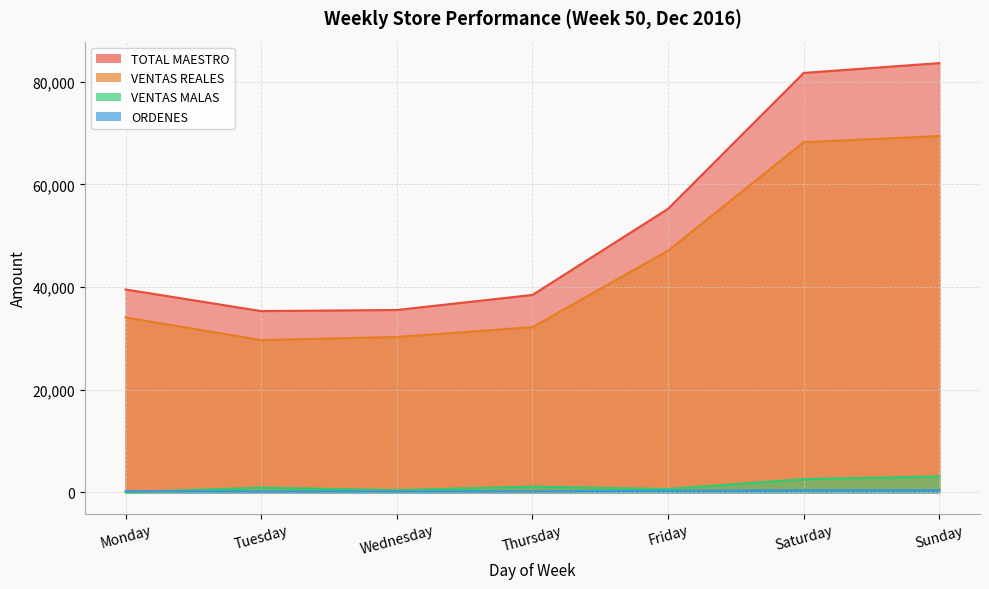

What is the total value across all series at Friday?

103269.8